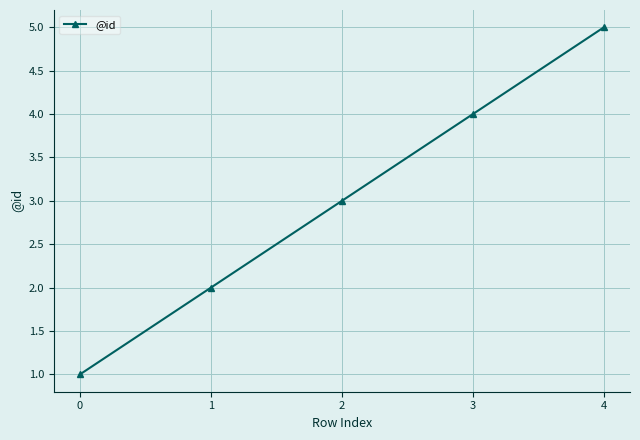

How many values are between 2 and 4?

3